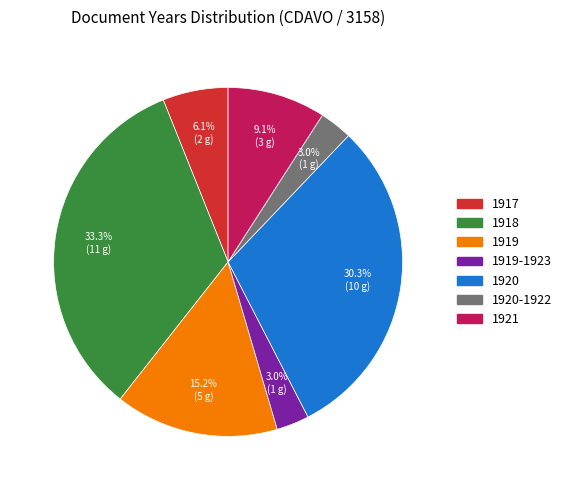

How many segments does this pie chart have?

7